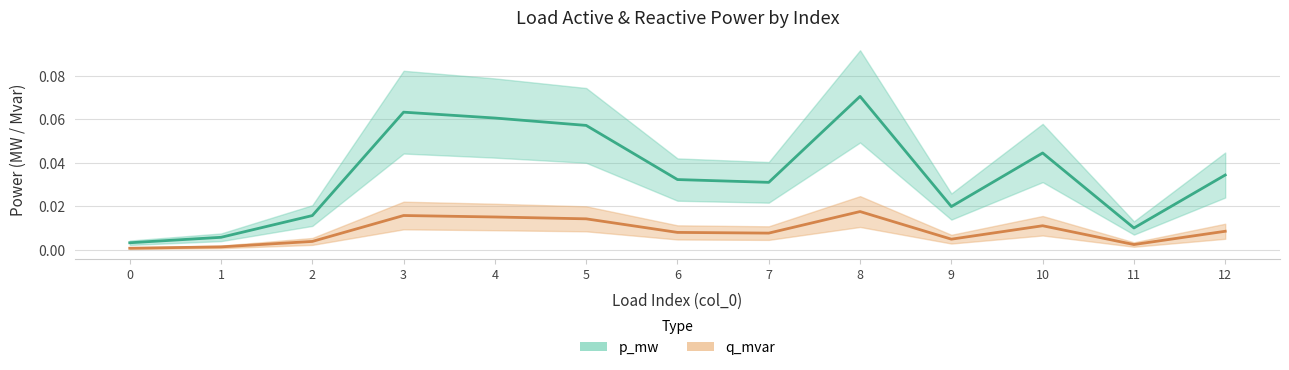

Reading left to right, extract all data points from this chart.

p_mw: 0.0	0.0	0.0	0.1	0.1	0.1	0.0	0.0	0.1	0.0	0.0	0.0	0.0
q_mvar: 0.0	0.0	0.0	0.0	0.0	0.0	0.0	0.0	0.0	0.0	0.0	0.0	0.0